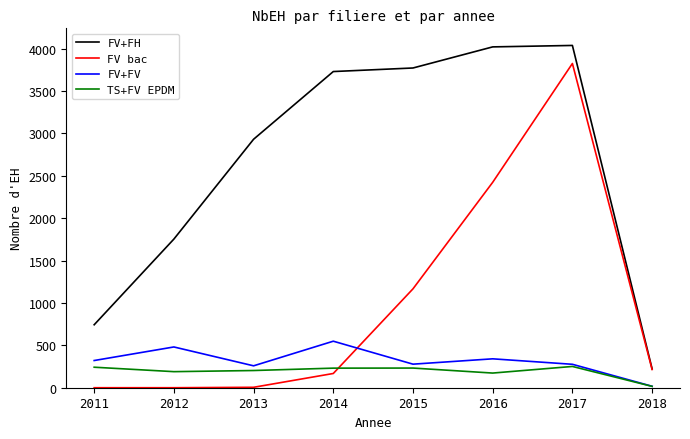

What is the sum of all FV bac values?

7805.0